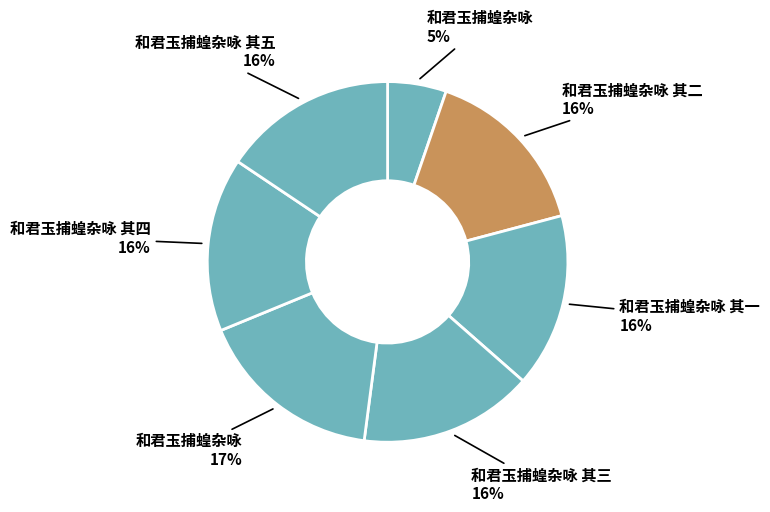

Which category has the smallest portion of the pie?

和君玉捕蝗杂咏